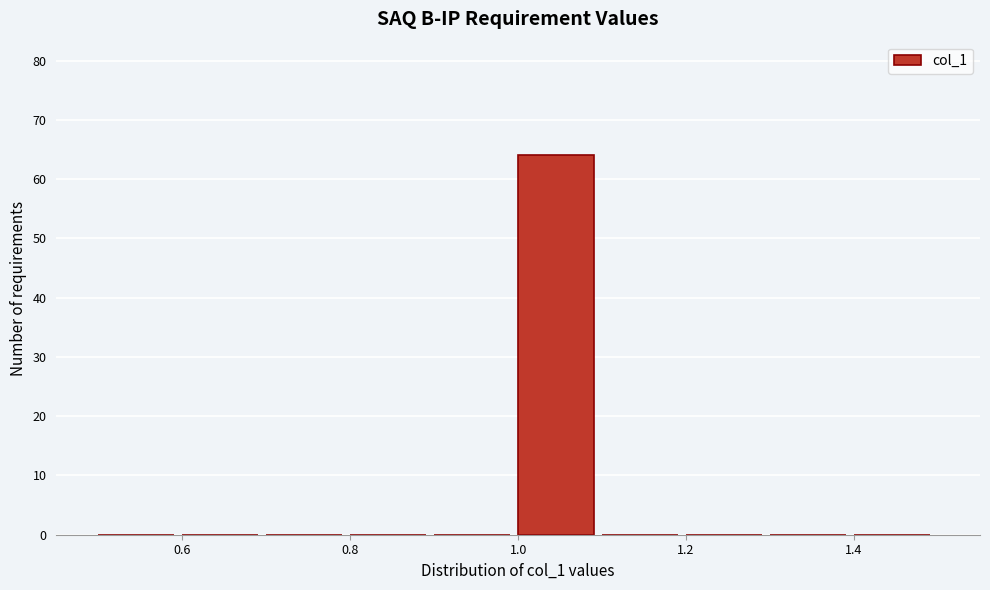

Reading left to right, transcribe this chart: for each bar, give the range it covers on the x-axis and its height. The values are not printed on the chart, so give them approximately, as read against the axis.

0.5 to 0.6: 0
0.6 to 0.7: 0
0.7 to 0.8: 0
0.8 to 0.9: 0
0.9 to 1.0: 0
1.0 to 1.1: 64
1.1 to 1.2: 0
1.2 to 1.3: 0
1.3 to 1.4: 0
1.4 to 1.5: 0